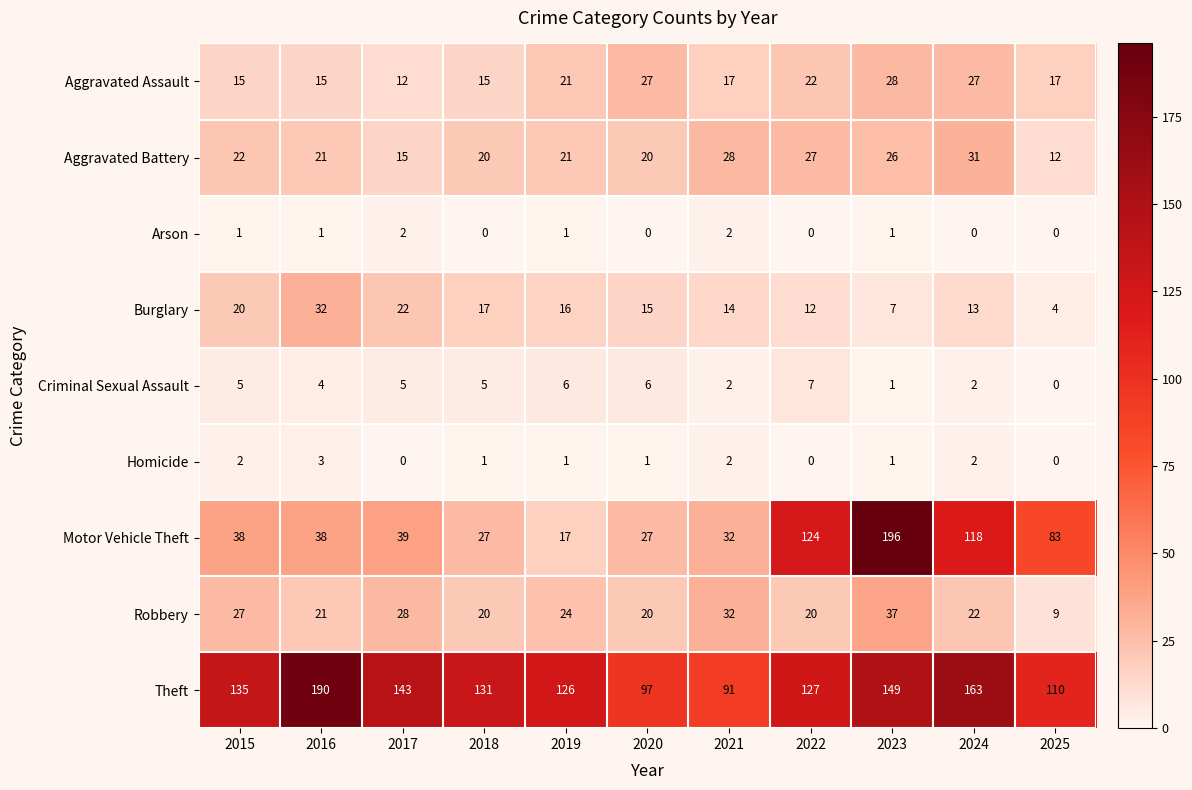

What is the difference between the maximum and second lowest values in the Criminal Sexual Assault series?

6